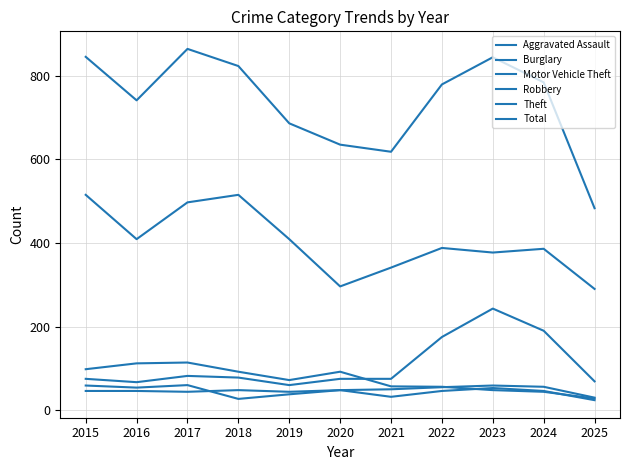

Which category has the lowest value in the Theft series?

2025